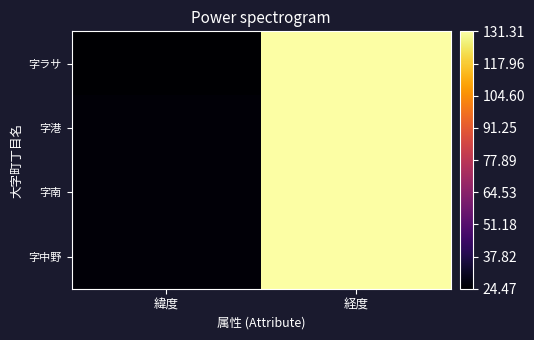

Reading left to right, transcribe all the data shown in this chart.

字ラサ: 緯度=24.5	経度=131.2
字港: 緯度=26.0	経度=131.3
字南: 緯度=25.9	経度=131.3
字中野: 緯度=25.9	経度=131.3